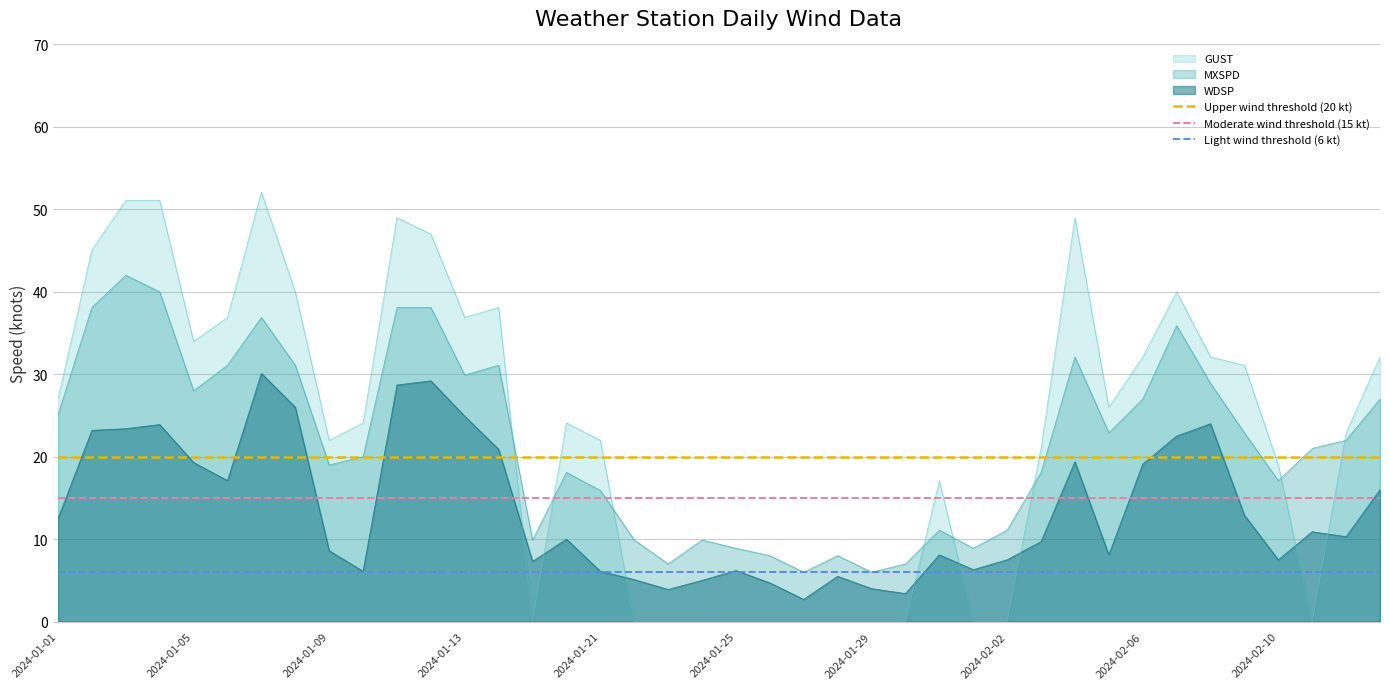

How many distinct data groups are displayed?

3